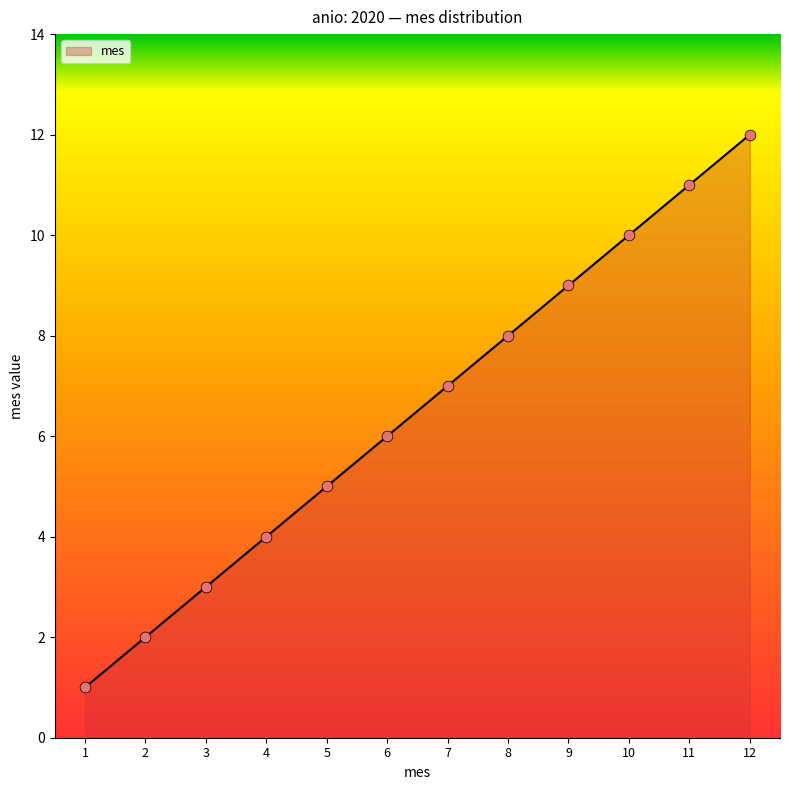

Which has a higher value, 9 or 7?

9